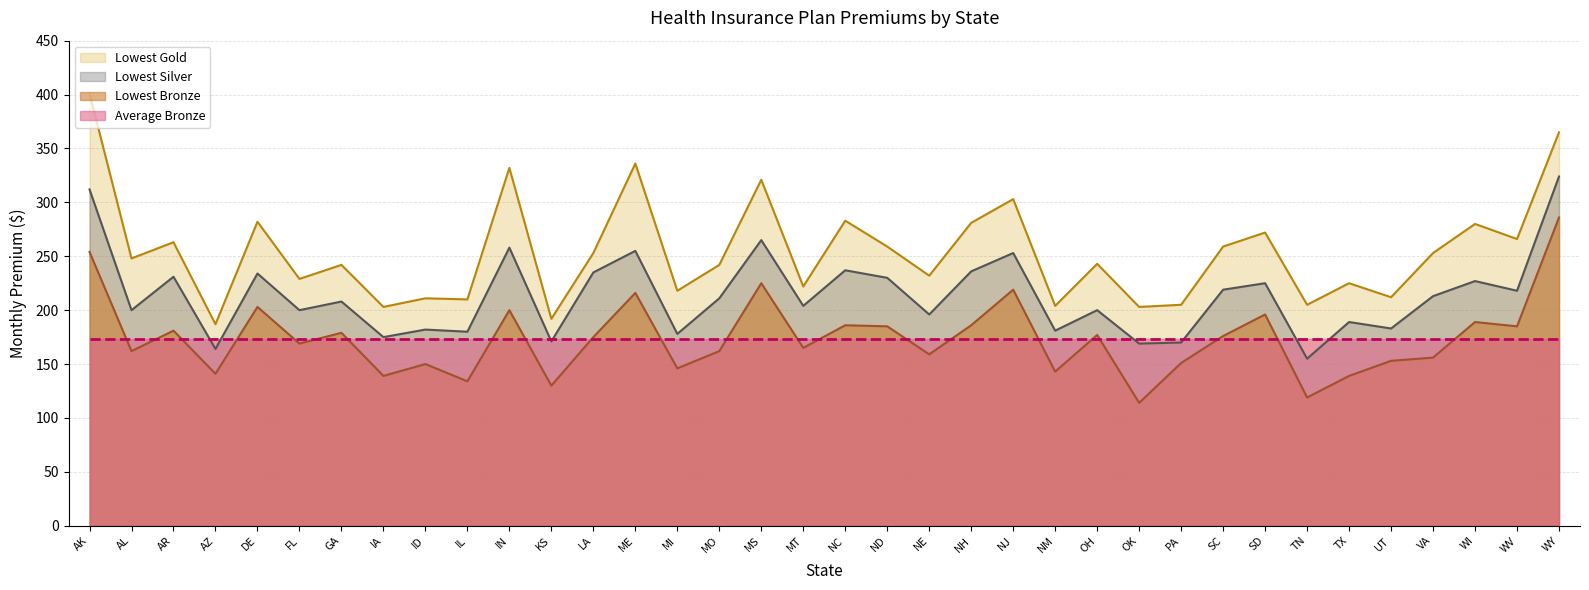

What are all the series names shown in the legend?

Lowest Gold, Lowest Silver, Lowest Bronze, Average Bronze